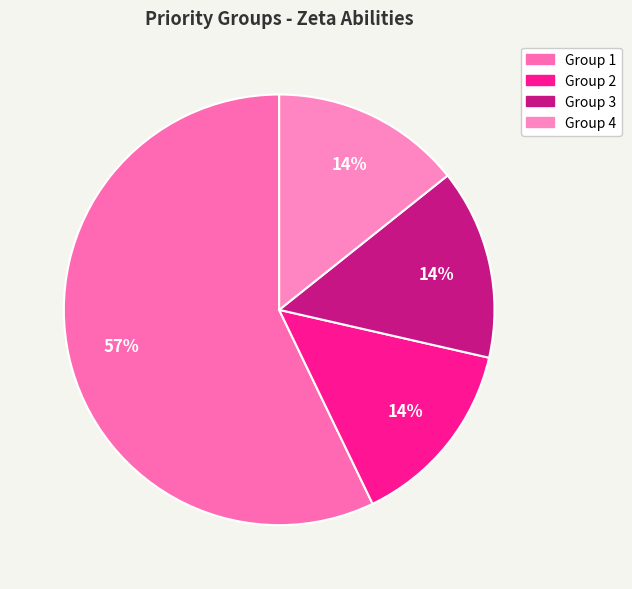

Which slice represents more than half of the pie?

1